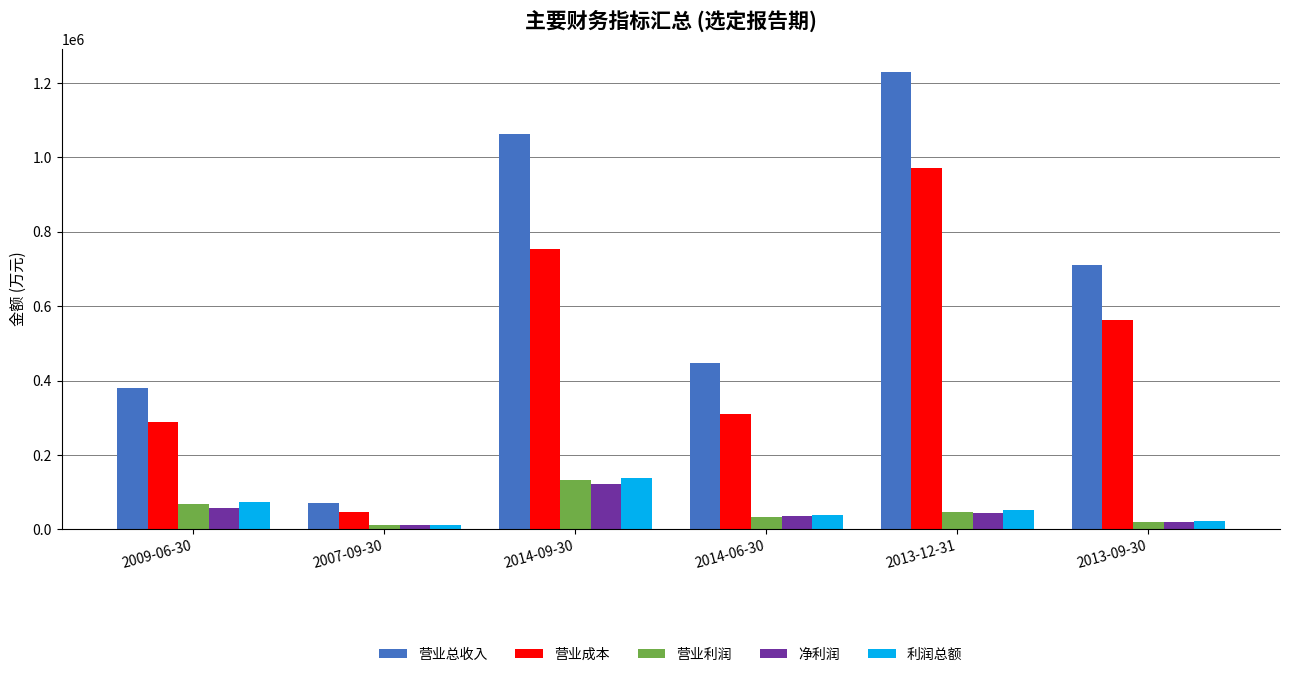

What position from the left is 2014-06-30?

4